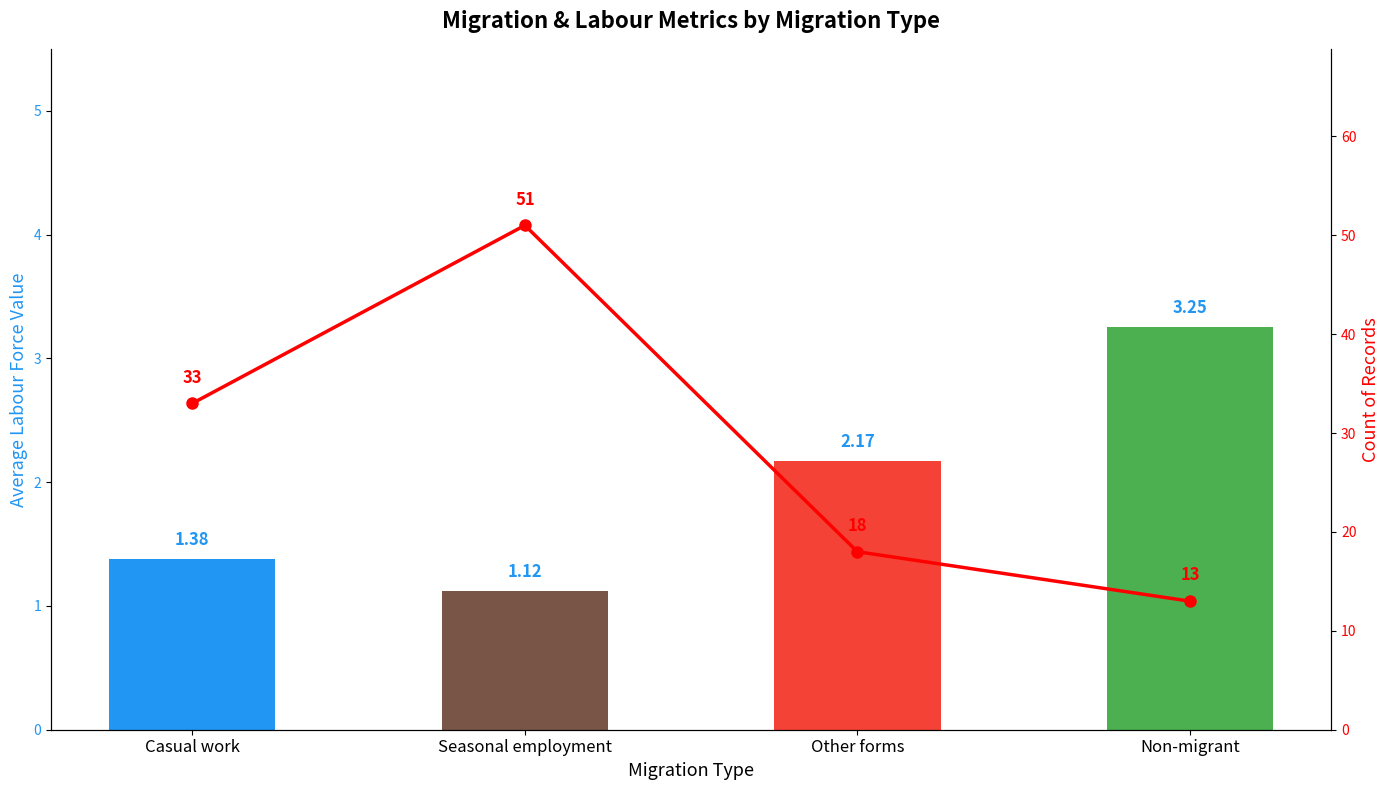

Rank the categories by Count of Records value from highest to lowest.

Seasonal employment, Casual work, Other forms, Non-migrant